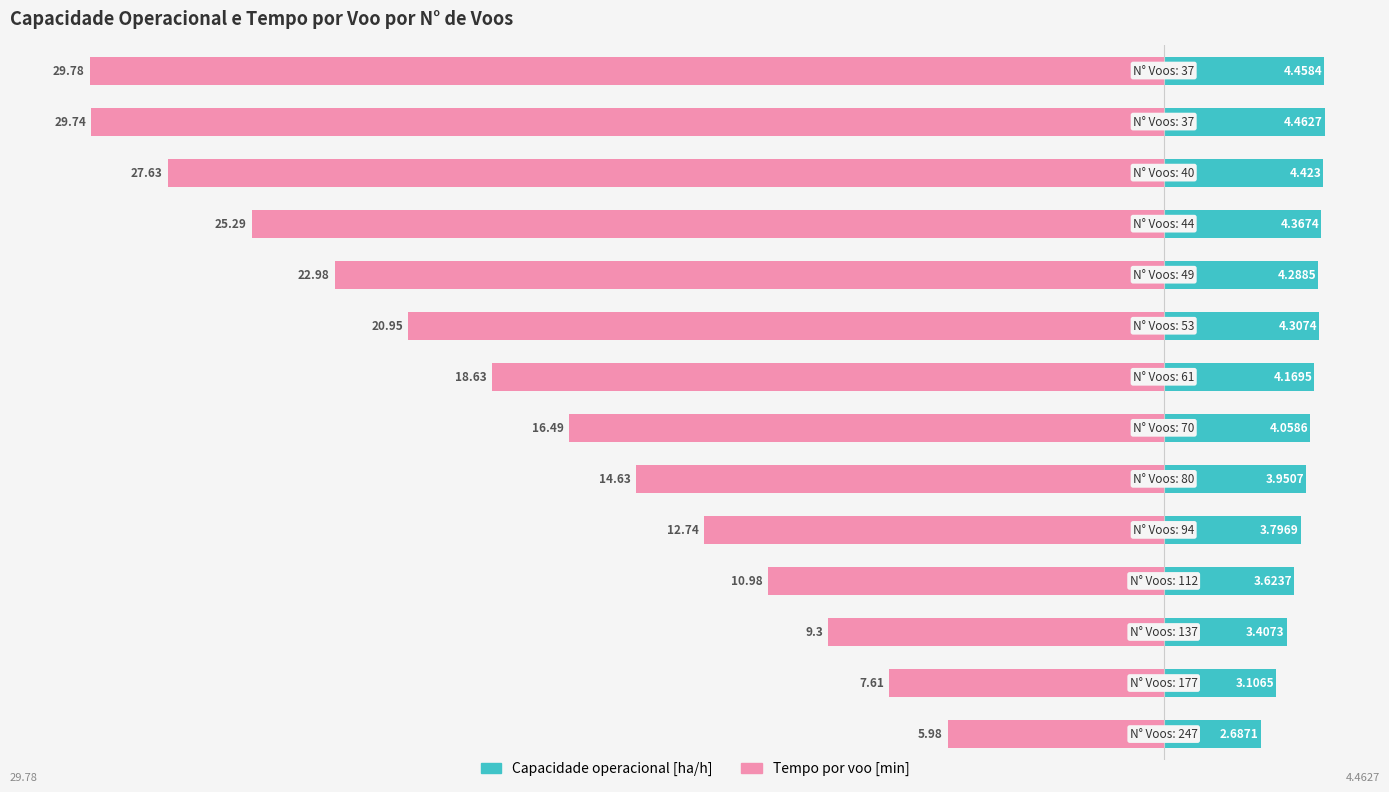

Which series has the largest range (max minus min)?

Tempo por voo [min]